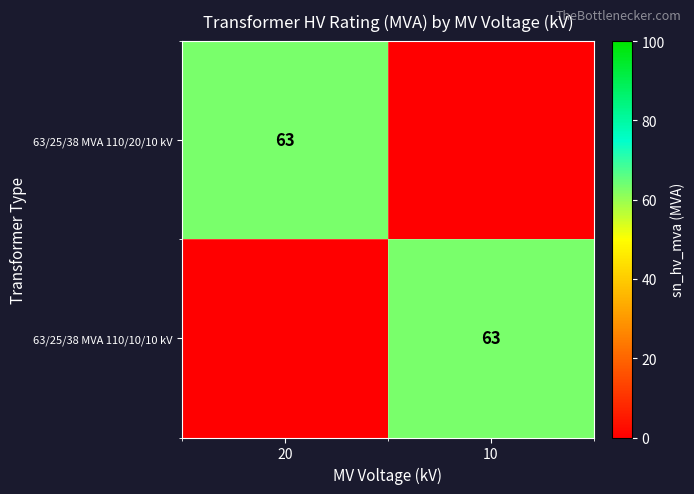

Is it true that 63/25/38 MVA 110/10/10 kV equals 63 at 10?

True